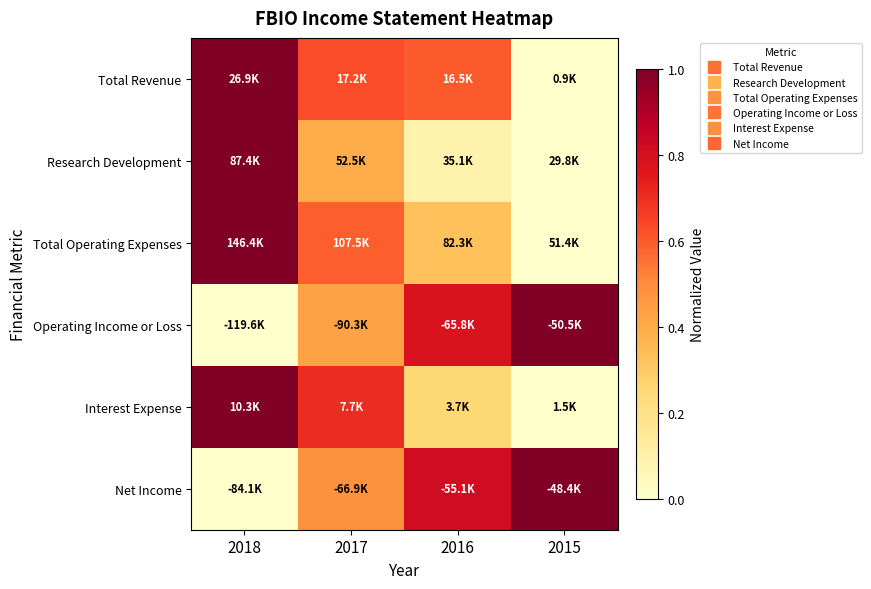

Reading left to right, what are all the values shown in this chart?

Total Revenue: 2018=1.0	2017=0.6	2016=0.6	2015=0.0
Research Development: 2018=1.0	2017=0.4	2016=0.1	2015=0.0
Total Operating Expenses: 2018=1.0	2017=0.6	2016=0.3	2015=0.0
Operating Income or Loss: 2018=0.0	2017=0.4	2016=0.8	2015=1.0
Interest Expense: 2018=1.0	2017=0.7	2016=0.2	2015=0.0
Net Income: 2018=0.0	2017=0.5	2016=0.8	2015=1.0